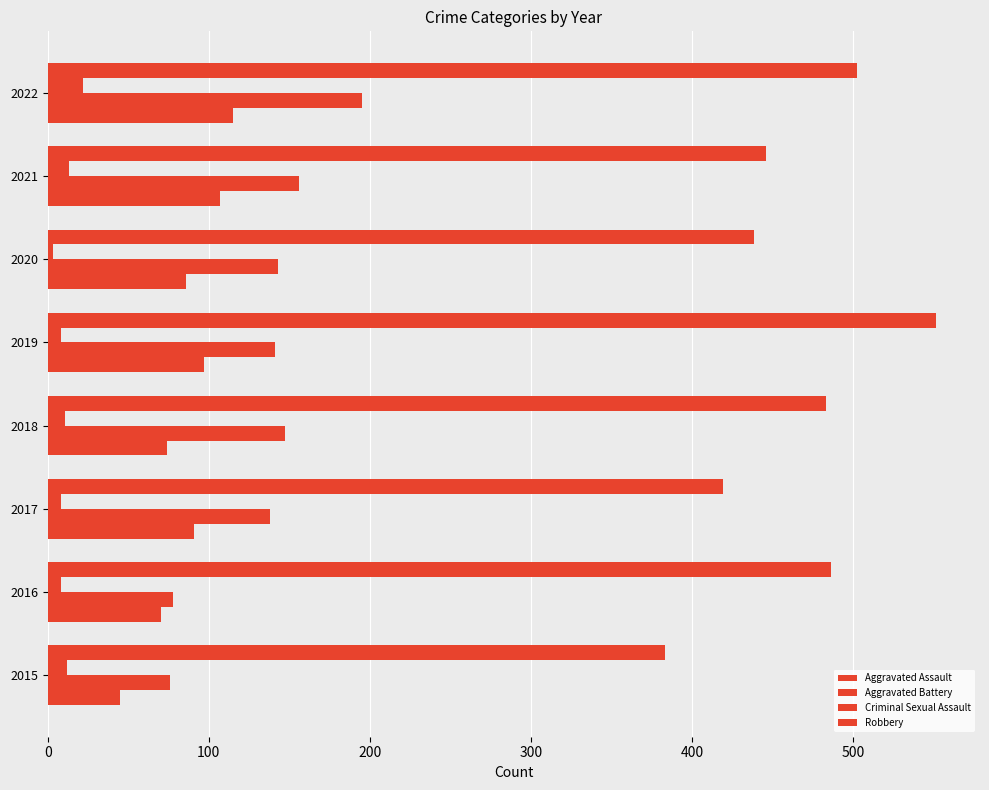

How many series are shown in this chart?

4